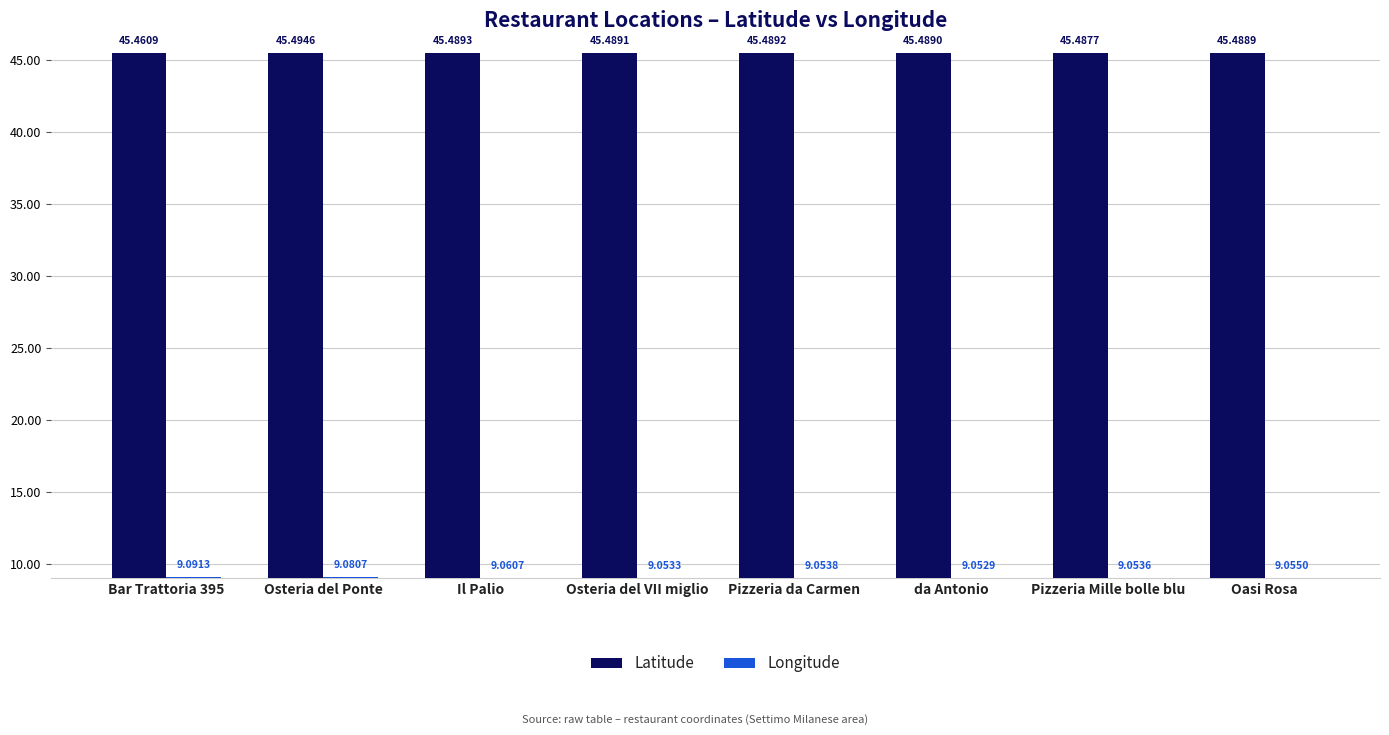

The Latitude series shows 45.5 at Osteria del VII miglio. True or false?

True